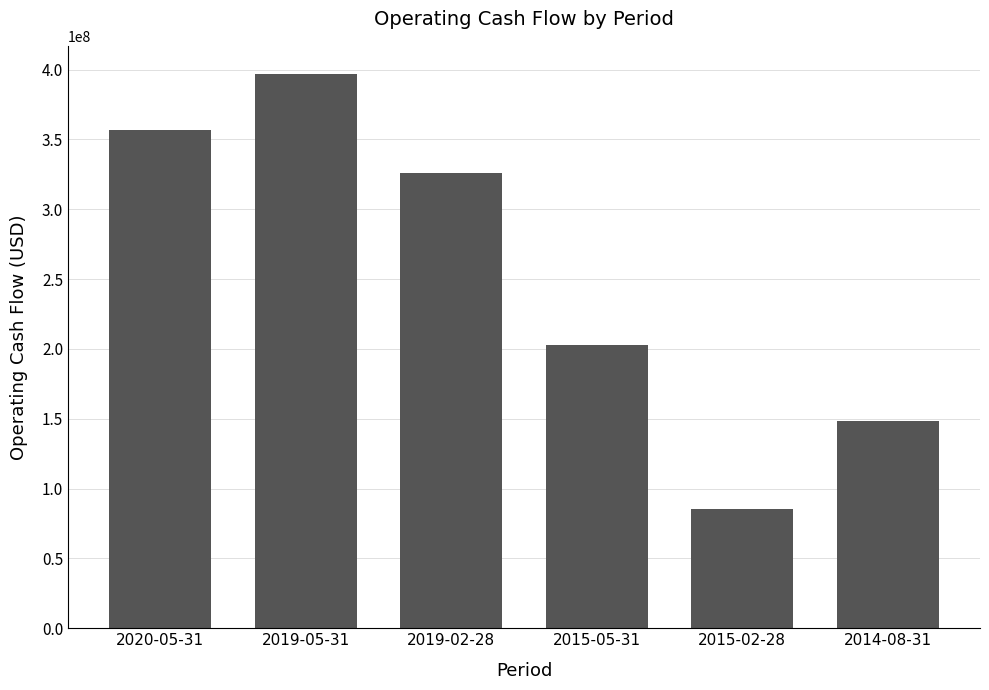

What is the minimum value shown in the chart?

85073000